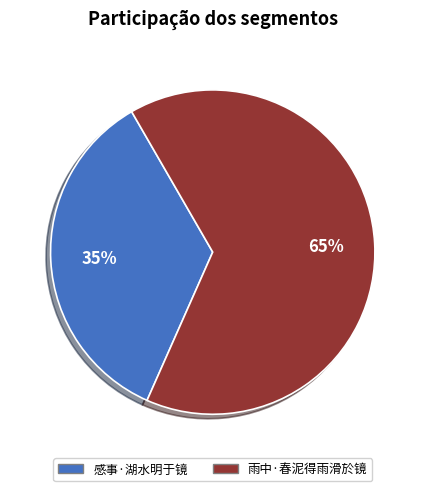

To the nearest percent, what is the difference between the 雨中·春泥得雨滑於镜 and 感事·湖水明于镜 slice percentages?

30%